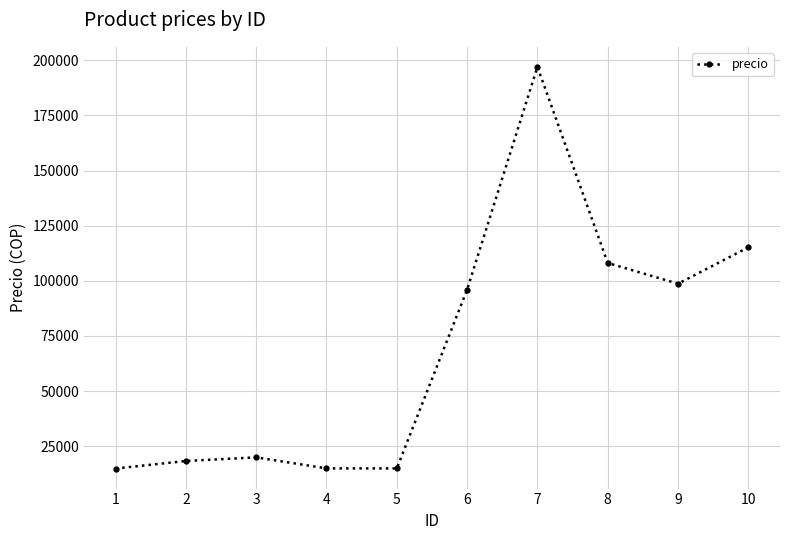

Count the number of data series in this chart.

1